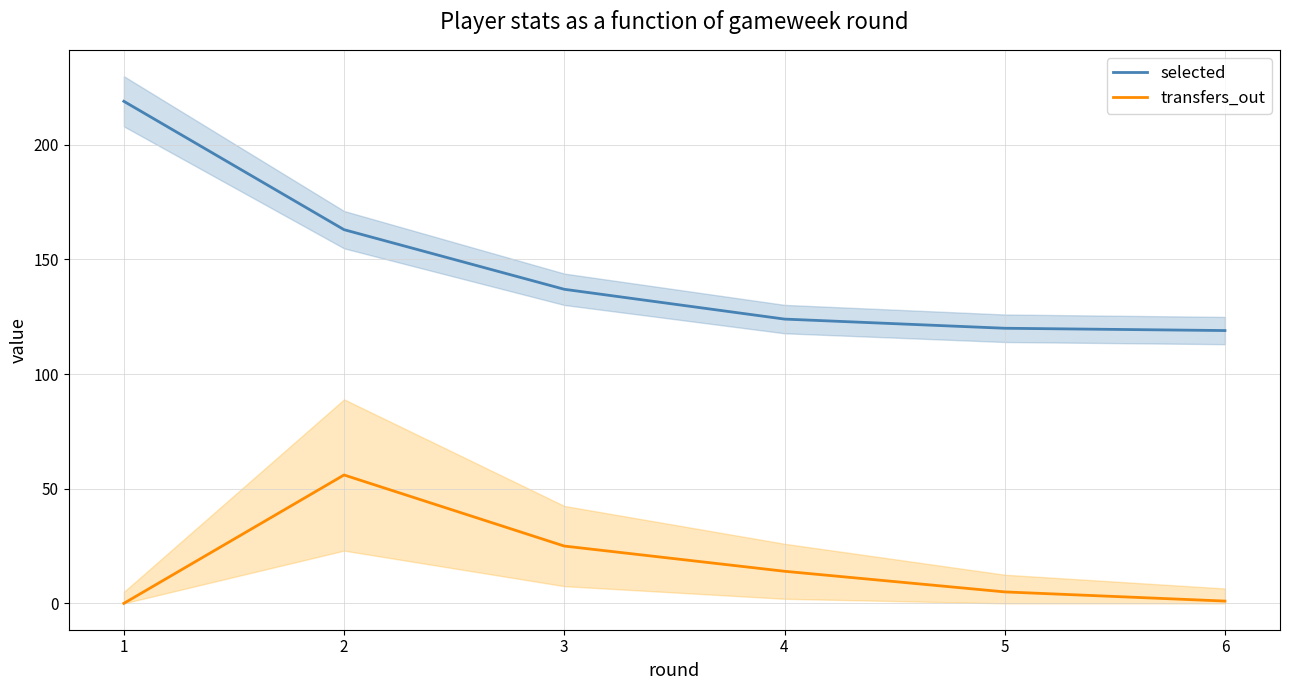

True or false: selected and transfers_out intersect in this chart.

False